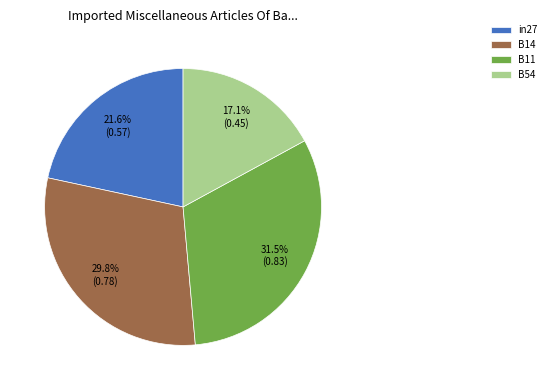

Between B54 and B11, which is larger?

B11